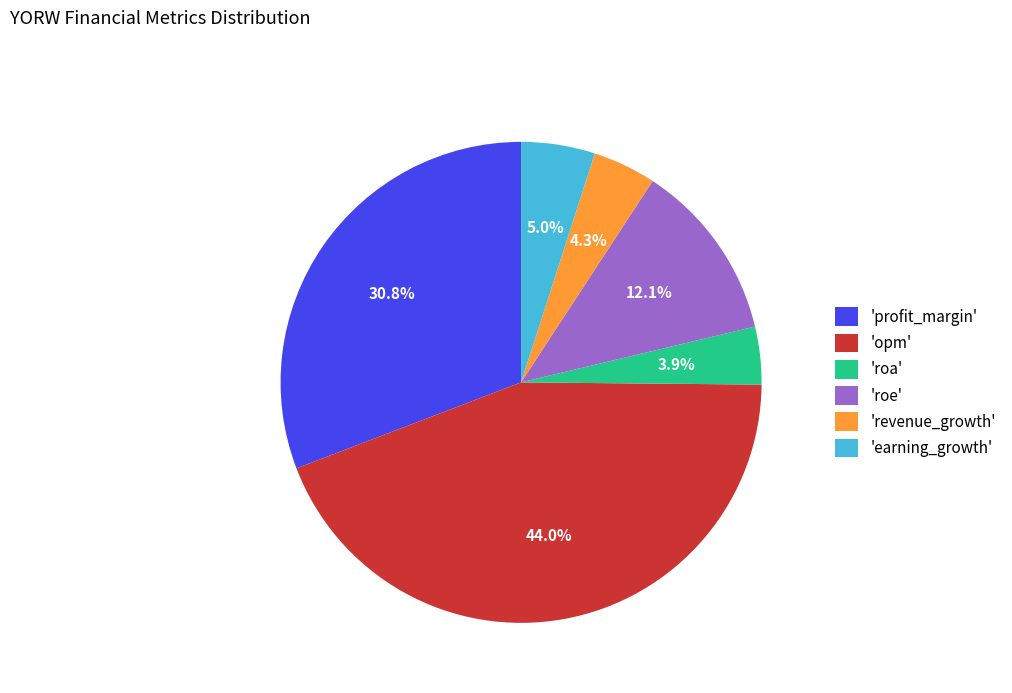

Does 'roe' account for over 50% of the chart?

No